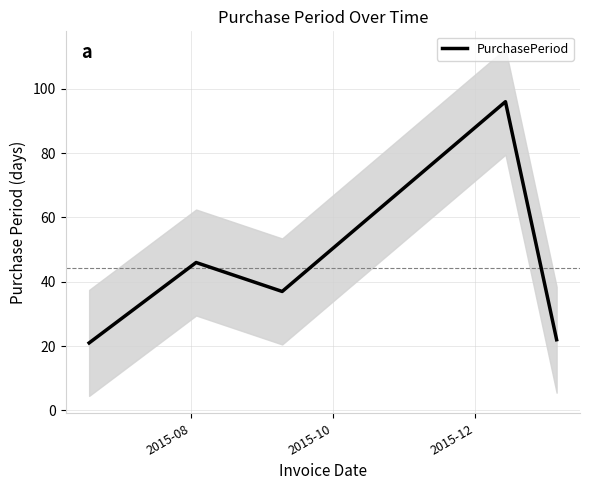

What is the lowest value of the PurchasePeriod series?

21